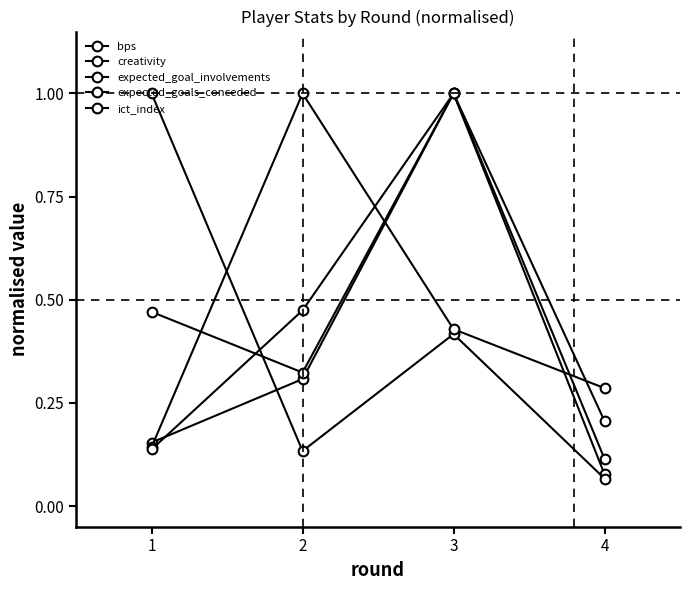

How many times do expected_goal_involvements and bps cross each other?

3